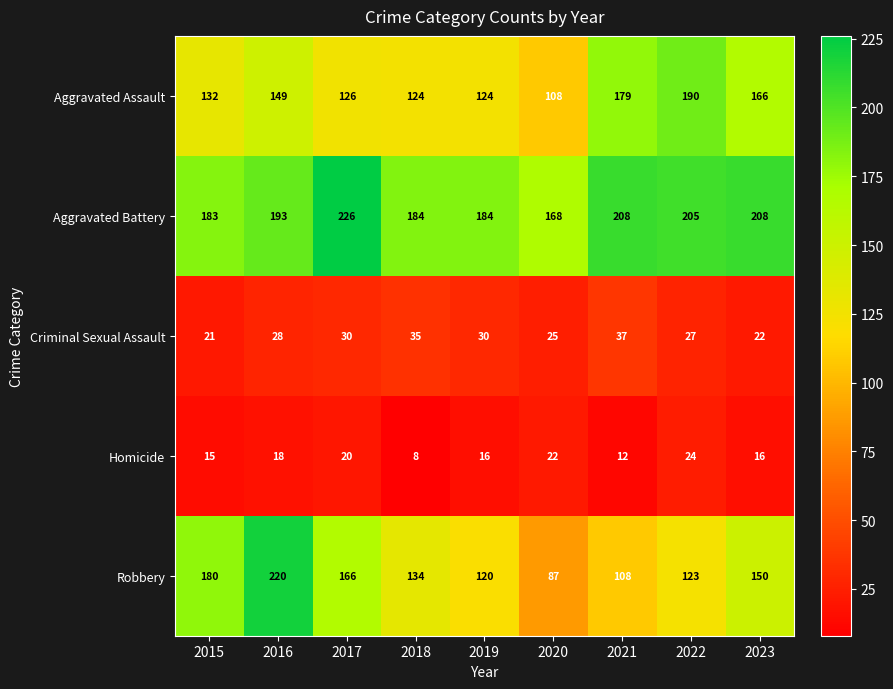

What is the approximate value of Homicide at 2015, to the nearest 10?

20